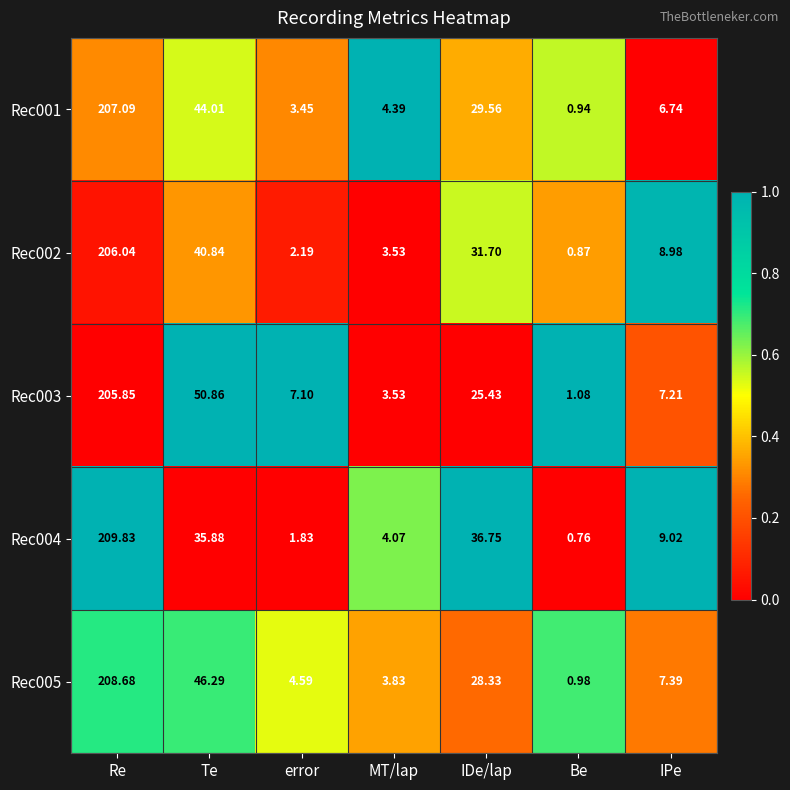

Rank the series at Be from highest to lowest value.

Rec003, Rec005, Rec001, Rec002, Rec004